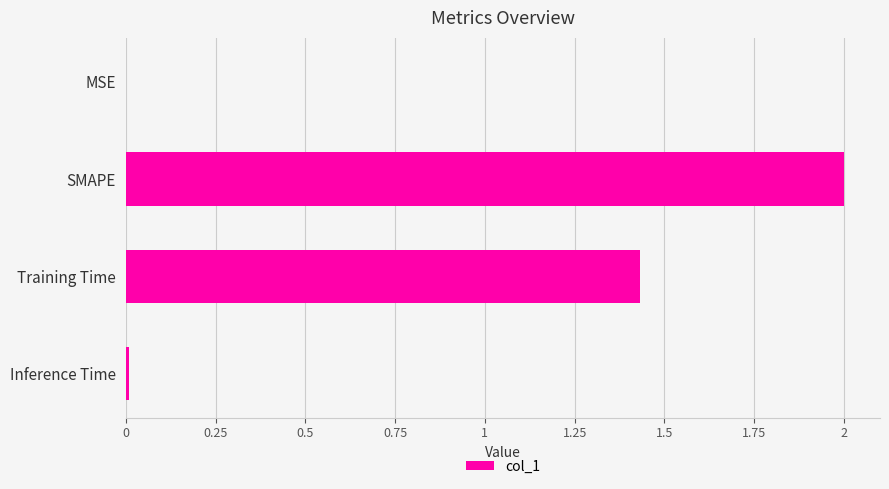

The value at Training Time is 2.1. True or false?

False